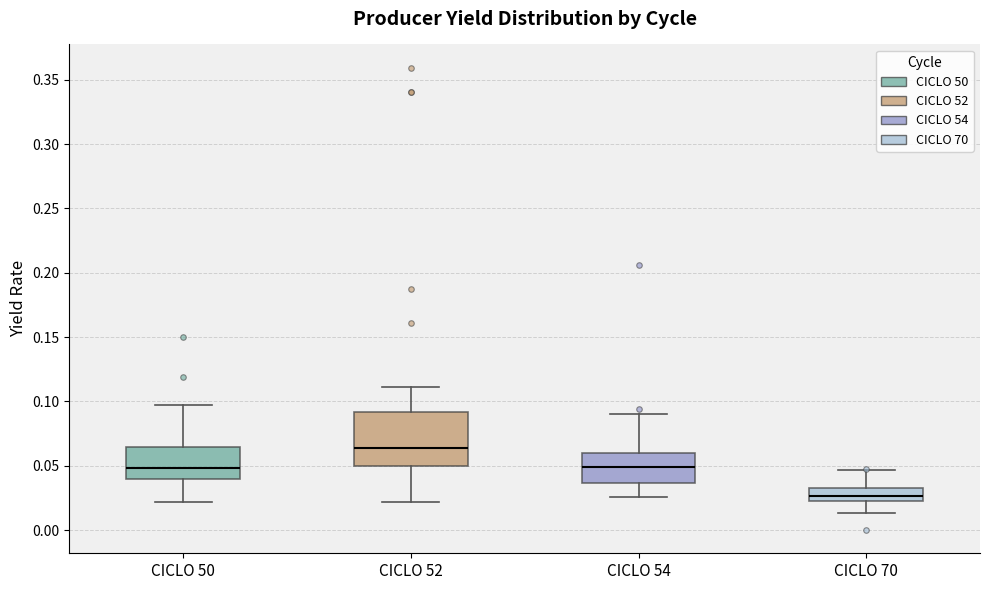

Reading left to right, read every box against the y-axis: the position of its median line, the range the box covers, and the ends of its whiskers. The values are not printed on the chart, so give them approximately, as read against the axis.

CICLO 50: median 0.050, box 0.040 to 0.065, whiskers 0.020 to 0.095
CICLO 52: median 0.065, box 0.050 to 0.090, whiskers 0.020 to 0.110
CICLO 54: median 0.050, box 0.035 to 0.060, whiskers 0.025 to 0.090
CICLO 70: median 0.025 (inside the box), box 0.025 to 0.035, whiskers 0.015 to 0.045